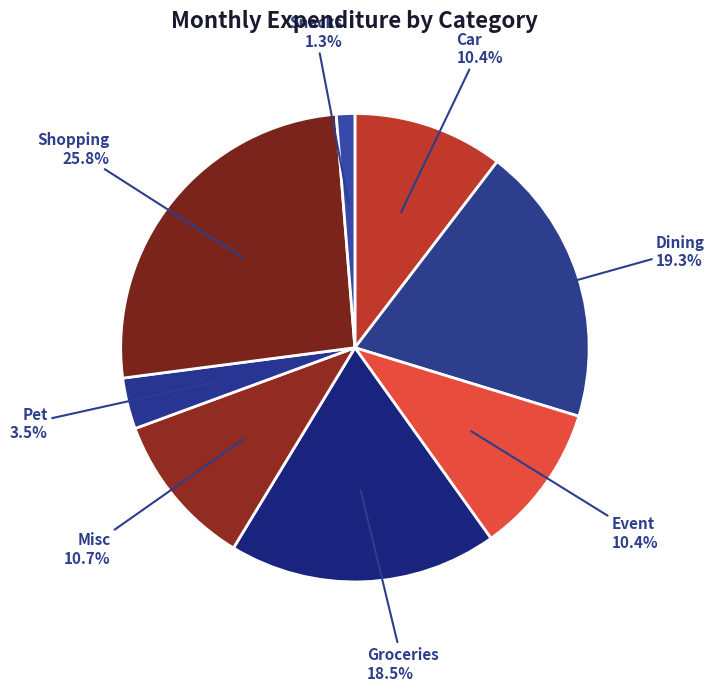

How many segments does this pie chart have?

8